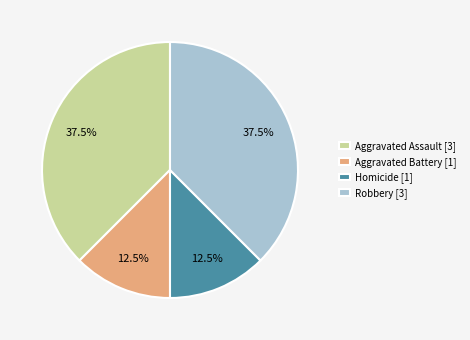

What percentage do Aggravated Battery [1] and Homicide [1] together represent?

25.0%